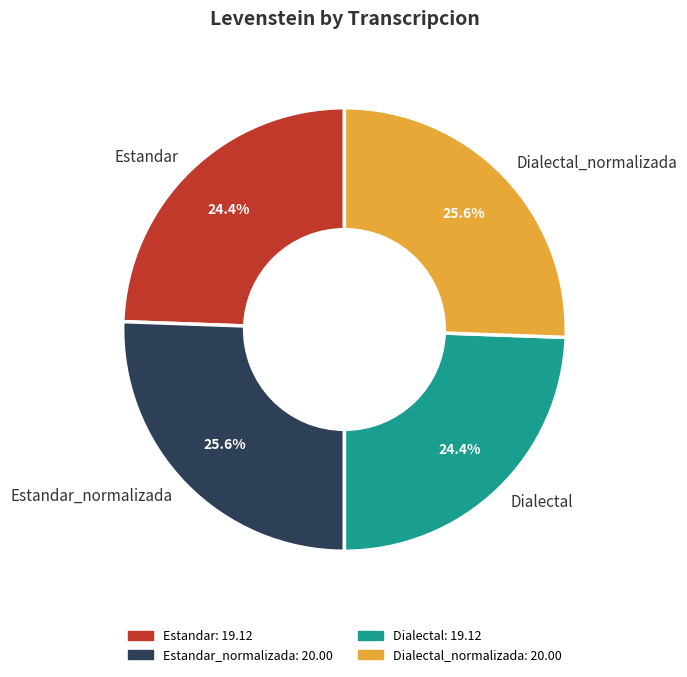

Is there a majority slice in this chart?

No